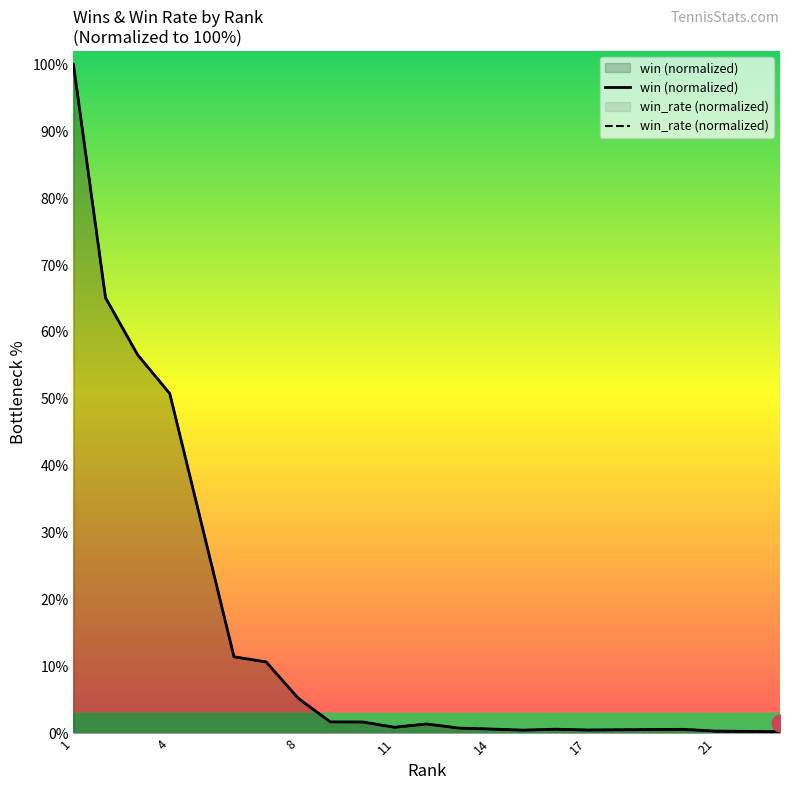

What is the maximum value for win (normalized)?

100.0